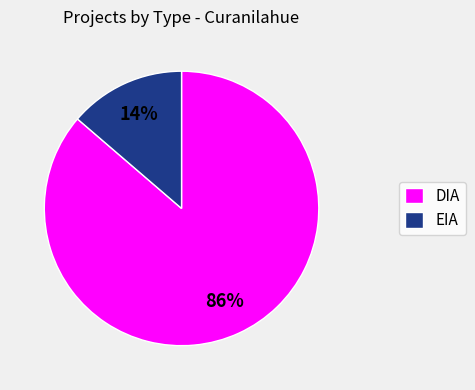

Does EIA represent more than half of the total?

No